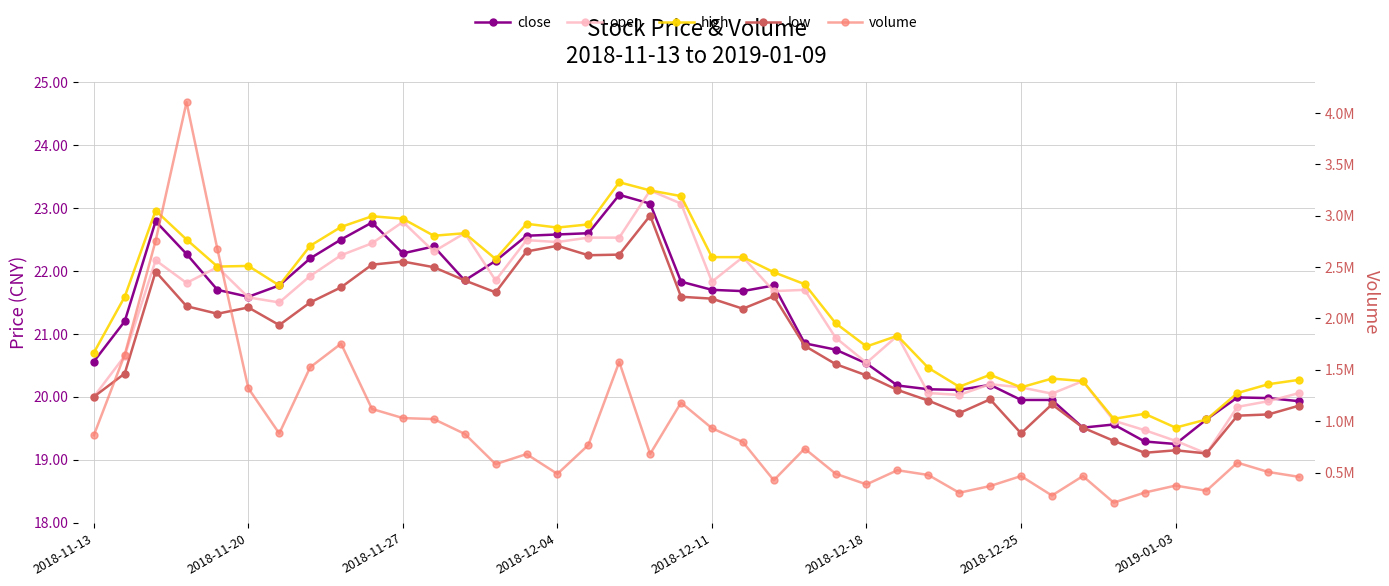

True or false: volume and open intersect in this chart.

False